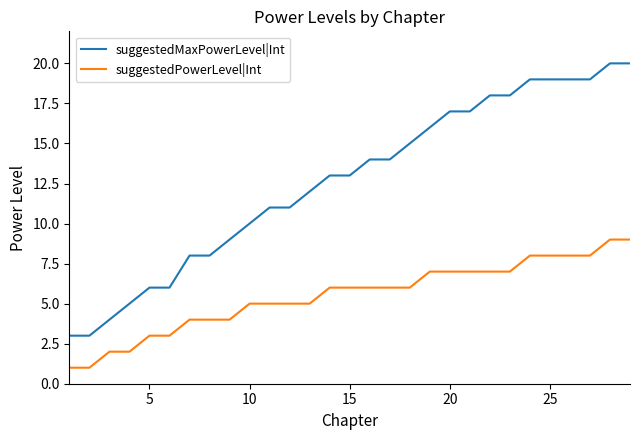

List the series in order of their peak value, highest first.

suggestedMaxPowerLevel|Int, suggestedPowerLevel|Int